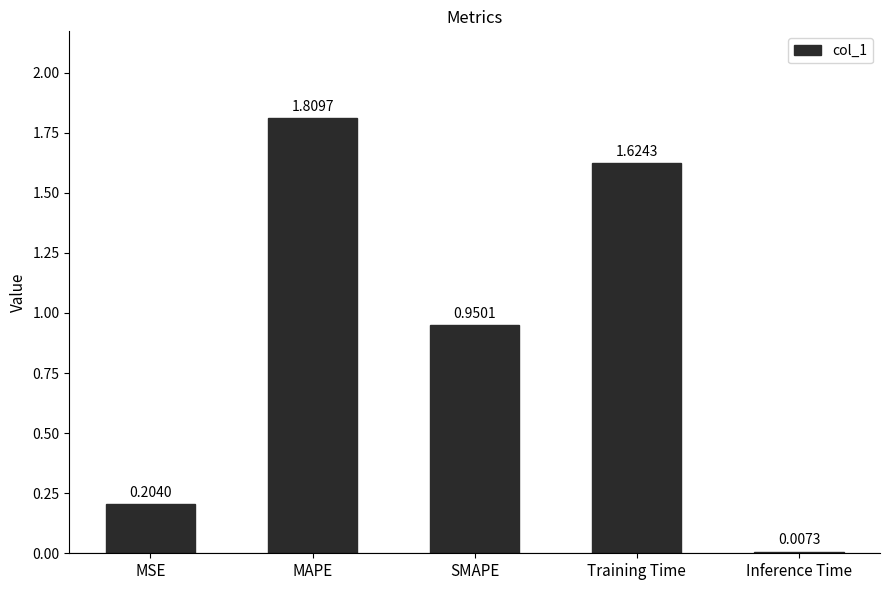

List the labels in order of value, smallest first.

Inference Time, MSE, SMAPE, Training Time, MAPE